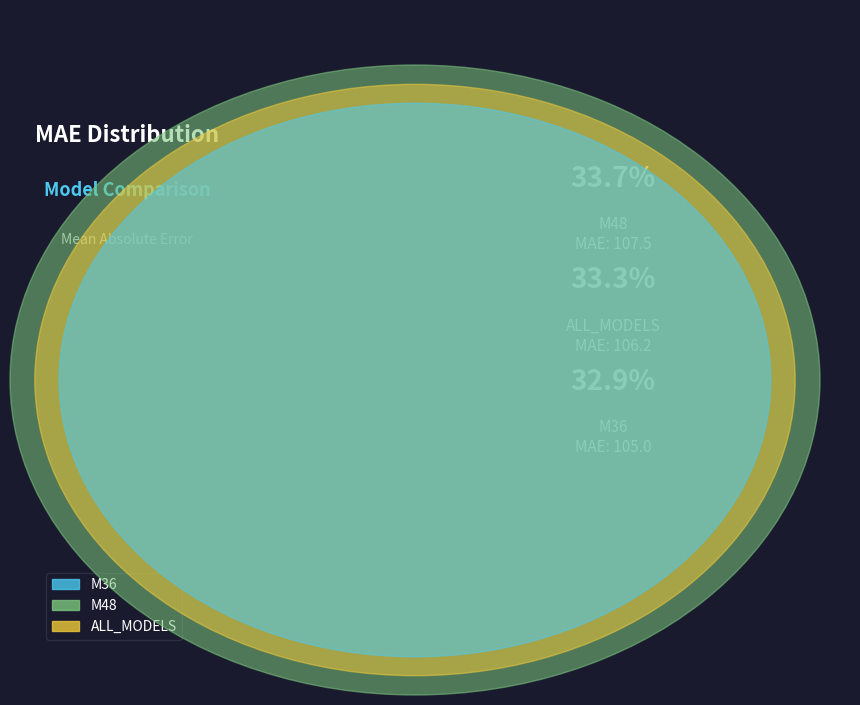

Combined, what portion of the pie is ALL_MODELS and M48?

67.1%